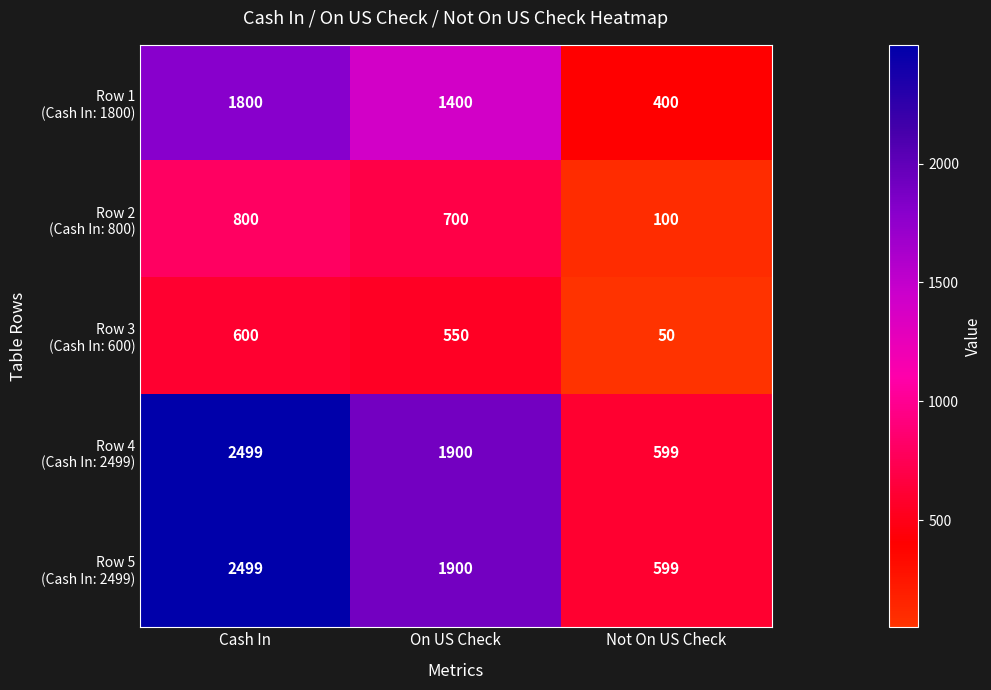

What is the minimum value shown in the chart?

50